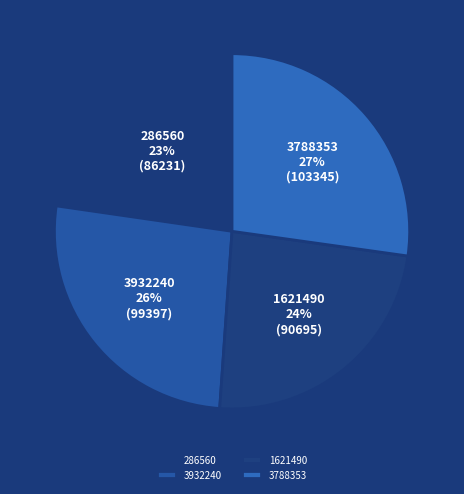

Rank the categories by value from lowest to highest.

286560, 1621490, 3932240, 3788353